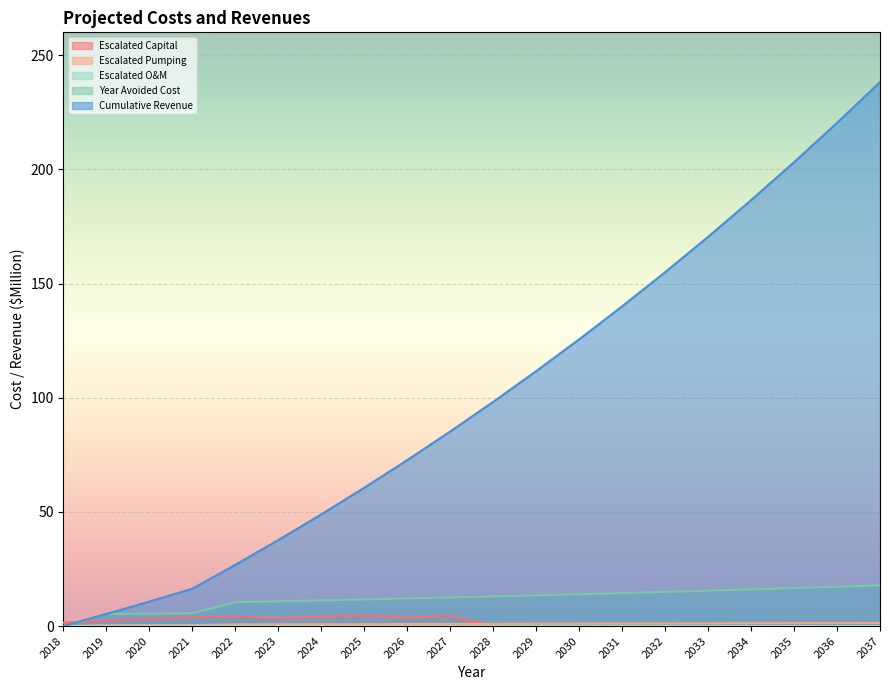

True or false: Cumulative Revenue and Year Avoided Cost cross at least once.

False